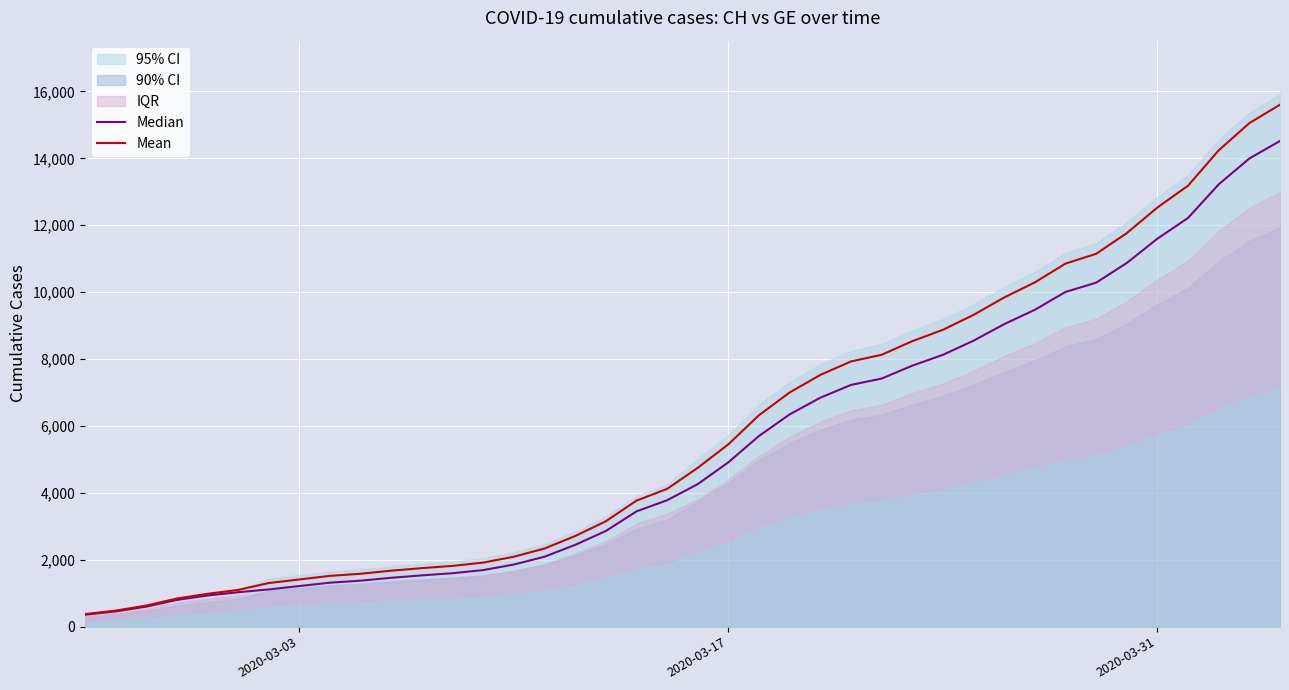

Which series has the largest total across all categories?

Mean